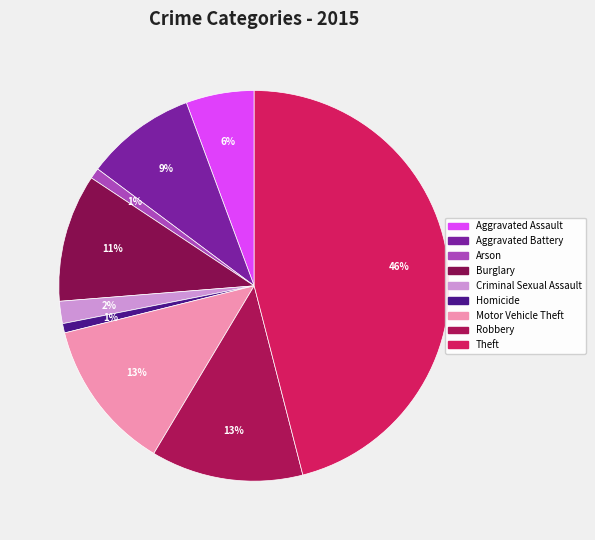

How many segments does this pie chart have?

9